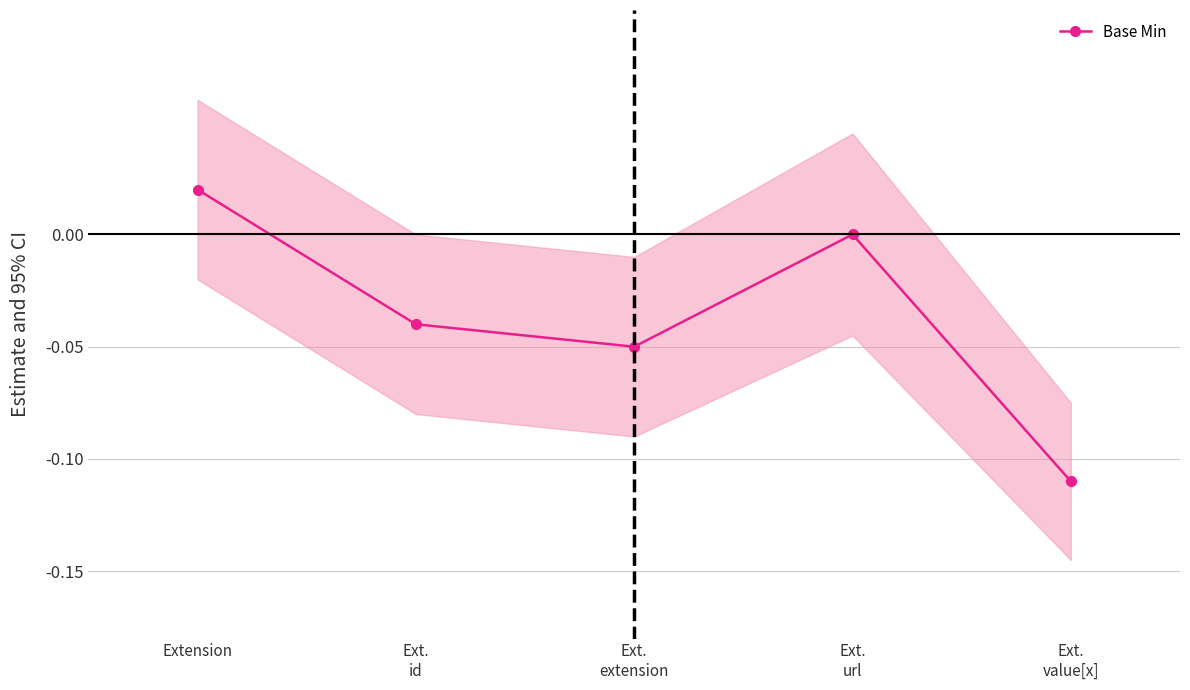

Reading left to right, what are all the values shown in this chart?

Extension=0.0	Ext.
id=-0.0	Ext.
extension=-0.1	Ext.
url=0.0	Ext.
value[x]=-0.1